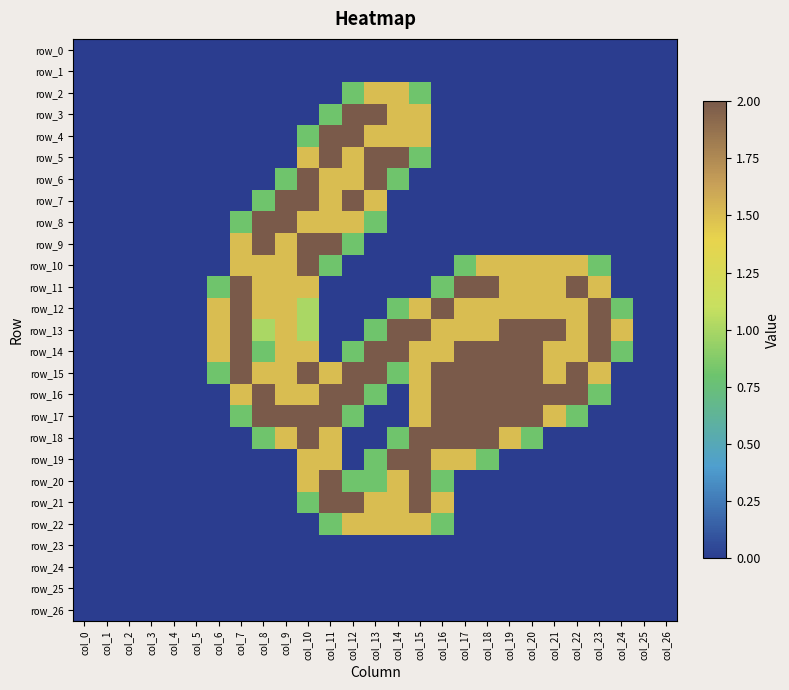

Reading left to right, transcribe all the data shown in this chart.

row_0: 0.0	0.0	0.0	0.0	0.0	0.0	0.0	0.0	0.0	0.0	0.0	0.0	0.0	0.0	0.0	0.0	0.0	0.0	0.0	0.0	0.0	0.0	0.0	0.0	0.0	0.0	0.0
row_1: 0.0	0.0	0.0	0.0	0.0	0.0	0.0	0.0	0.0	0.0	0.0	0.0	0.0	0.0	0.0	0.0	0.0	0.0	0.0	0.0	0.0	0.0	0.0	0.0	0.0	0.0	0.0
row_2: 0.0	0.0	0.0	0.0	0.0	0.0	0.0	0.0	0.0	0.0	0.0	0.0	0.8	1.5	1.5	0.8	0.0	0.0	0.0	0.0	0.0	0.0	0.0	0.0	0.0	0.0	0.0
row_3: 0.0	0.0	0.0	0.0	0.0	0.0	0.0	0.0	0.0	0.0	0.0	0.8	2.0	2.0	1.5	1.5	0.0	0.0	0.0	0.0	0.0	0.0	0.0	0.0	0.0	0.0	0.0
row_4: 0.0	0.0	0.0	0.0	0.0	0.0	0.0	0.0	0.0	0.0	0.8	2.0	2.0	1.5	1.5	1.5	0.0	0.0	0.0	0.0	0.0	0.0	0.0	0.0	0.0	0.0	0.0
row_5: 0.0	0.0	0.0	0.0	0.0	0.0	0.0	0.0	0.0	0.0	1.5	2.0	1.5	2.0	2.0	0.8	0.0	0.0	0.0	0.0	0.0	0.0	0.0	0.0	0.0	0.0	0.0
row_6: 0.0	0.0	0.0	0.0	0.0	0.0	0.0	0.0	0.0	0.8	2.0	1.5	1.5	2.0	0.8	0.0	0.0	0.0	0.0	0.0	0.0	0.0	0.0	0.0	0.0	0.0	0.0
row_7: 0.0	0.0	0.0	0.0	0.0	0.0	0.0	0.0	0.8	2.0	2.0	1.5	2.0	1.5	0.0	0.0	0.0	0.0	0.0	0.0	0.0	0.0	0.0	0.0	0.0	0.0	0.0
row_8: 0.0	0.0	0.0	0.0	0.0	0.0	0.0	0.8	2.0	2.0	1.5	1.5	1.5	0.8	0.0	0.0	0.0	0.0	0.0	0.0	0.0	0.0	0.0	0.0	0.0	0.0	0.0
row_9: 0.0	0.0	0.0	0.0	0.0	0.0	0.0	1.5	2.0	1.5	2.0	2.0	0.8	0.0	0.0	0.0	0.0	0.0	0.0	0.0	0.0	0.0	0.0	0.0	0.0	0.0	0.0
row_10: 0.0	0.0	0.0	0.0	0.0	0.0	0.0	1.5	1.5	1.5	2.0	0.8	0.0	0.0	0.0	0.0	0.0	0.8	1.5	1.5	1.5	1.5	1.5	0.8	0.0	0.0	0.0
row_11: 0.0	0.0	0.0	0.0	0.0	0.0	0.8	2.0	1.5	1.5	1.5	0.0	0.0	0.0	0.0	0.0	0.8	2.0	2.0	1.5	1.5	1.5	2.0	1.5	0.0	0.0	0.0
row_12: 0.0	0.0	0.0	0.0	0.0	0.0	1.5	2.0	1.5	1.5	1.0	0.0	0.0	0.0	0.8	1.5	2.0	1.5	1.5	1.5	1.5	1.5	1.5	2.0	0.8	0.0	0.0
row_13: 0.0	0.0	0.0	0.0	0.0	0.0	1.5	2.0	1.0	1.5	1.0	0.0	0.0	0.8	2.0	2.0	1.5	1.5	1.5	2.0	2.0	2.0	1.5	2.0	1.5	0.0	0.0
row_14: 0.0	0.0	0.0	0.0	0.0	0.0	1.5	2.0	0.8	1.5	1.5	0.0	0.8	2.0	2.0	1.5	1.5	2.0	2.0	2.0	2.0	1.5	1.5	2.0	0.8	0.0	0.0
row_15: 0.0	0.0	0.0	0.0	0.0	0.0	0.8	2.0	1.5	1.5	2.0	1.5	2.0	2.0	0.8	1.5	2.0	2.0	2.0	2.0	2.0	1.5	2.0	1.5	0.0	0.0	0.0
row_16: 0.0	0.0	0.0	0.0	0.0	0.0	0.0	1.5	2.0	1.5	1.5	2.0	2.0	0.8	0.0	1.5	2.0	2.0	2.0	2.0	2.0	2.0	2.0	0.8	0.0	0.0	0.0
row_17: 0.0	0.0	0.0	0.0	0.0	0.0	0.0	0.8	2.0	2.0	2.0	2.0	0.8	0.0	0.0	1.5	2.0	2.0	2.0	2.0	2.0	1.5	0.8	0.0	0.0	0.0	0.0
row_18: 0.0	0.0	0.0	0.0	0.0	0.0	0.0	0.0	0.8	1.5	2.0	1.5	0.0	0.0	0.8	2.0	2.0	2.0	2.0	1.5	0.8	0.0	0.0	0.0	0.0	0.0	0.0
row_19: 0.0	0.0	0.0	0.0	0.0	0.0	0.0	0.0	0.0	0.0	1.5	1.5	0.0	0.8	2.0	2.0	1.5	1.5	0.8	0.0	0.0	0.0	0.0	0.0	0.0	0.0	0.0
row_20: 0.0	0.0	0.0	0.0	0.0	0.0	0.0	0.0	0.0	0.0	1.5	2.0	0.8	0.8	1.5	2.0	0.8	0.0	0.0	0.0	0.0	0.0	0.0	0.0	0.0	0.0	0.0
row_21: 0.0	0.0	0.0	0.0	0.0	0.0	0.0	0.0	0.0	0.0	0.8	2.0	2.0	1.5	1.5	2.0	1.5	0.0	0.0	0.0	0.0	0.0	0.0	0.0	0.0	0.0	0.0
row_22: 0.0	0.0	0.0	0.0	0.0	0.0	0.0	0.0	0.0	0.0	0.0	0.8	1.5	1.5	1.5	1.5	0.8	0.0	0.0	0.0	0.0	0.0	0.0	0.0	0.0	0.0	0.0
row_23: 0.0	0.0	0.0	0.0	0.0	0.0	0.0	0.0	0.0	0.0	0.0	0.0	0.0	0.0	0.0	0.0	0.0	0.0	0.0	0.0	0.0	0.0	0.0	0.0	0.0	0.0	0.0
row_24: 0.0	0.0	0.0	0.0	0.0	0.0	0.0	0.0	0.0	0.0	0.0	0.0	0.0	0.0	0.0	0.0	0.0	0.0	0.0	0.0	0.0	0.0	0.0	0.0	0.0	0.0	0.0
row_25: 0.0	0.0	0.0	0.0	0.0	0.0	0.0	0.0	0.0	0.0	0.0	0.0	0.0	0.0	0.0	0.0	0.0	0.0	0.0	0.0	0.0	0.0	0.0	0.0	0.0	0.0	0.0
row_26: 0.0	0.0	0.0	0.0	0.0	0.0	0.0	0.0	0.0	0.0	0.0	0.0	0.0	0.0	0.0	0.0	0.0	0.0	0.0	0.0	0.0	0.0	0.0	0.0	0.0	0.0	0.0